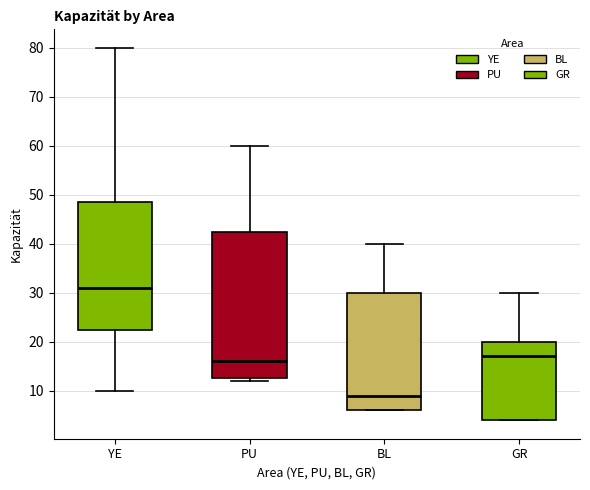

Where does the upper whisker of the box for GR end on the y-axis? The values are not printed on the chart, so give them approximately, as read against the axis.

30